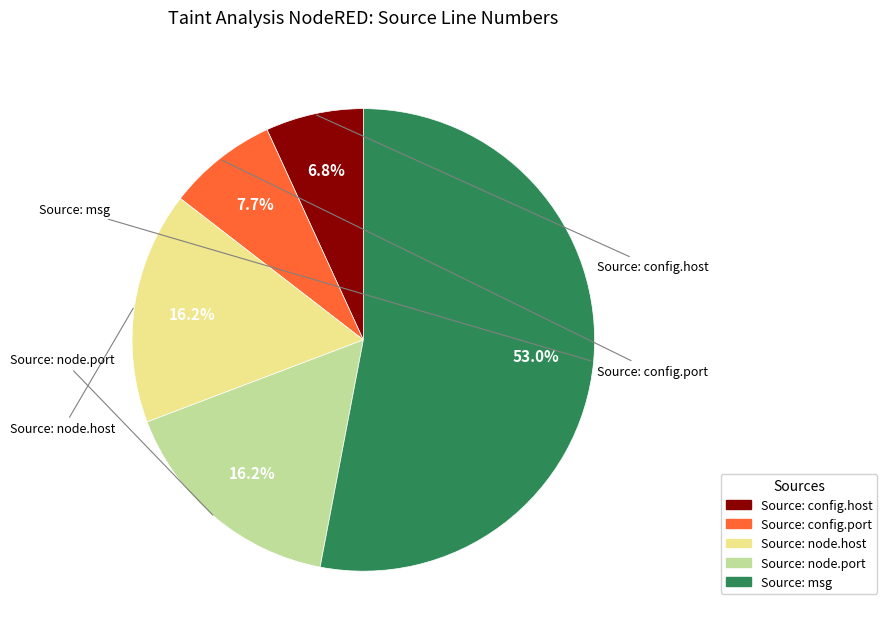

Is it true that Source: config.port is 1% of the pie?

False